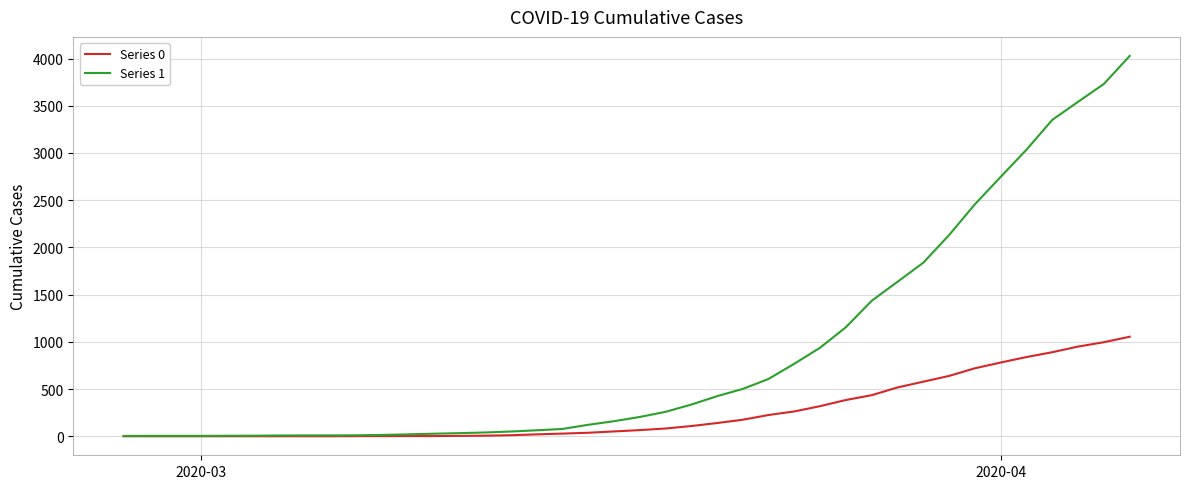

Which series has the largest total across all categories?

Series 1